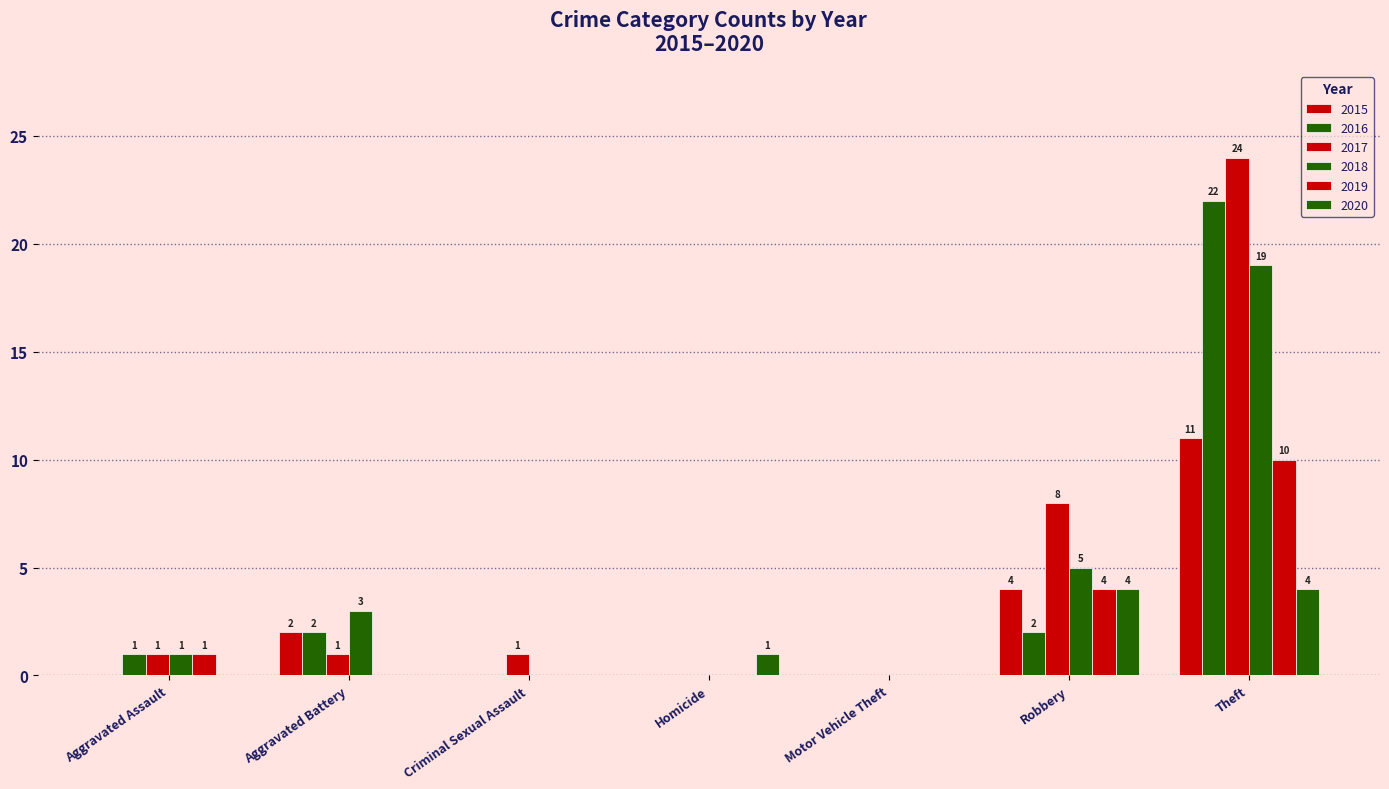

What is the average value of the 2017 series?

5